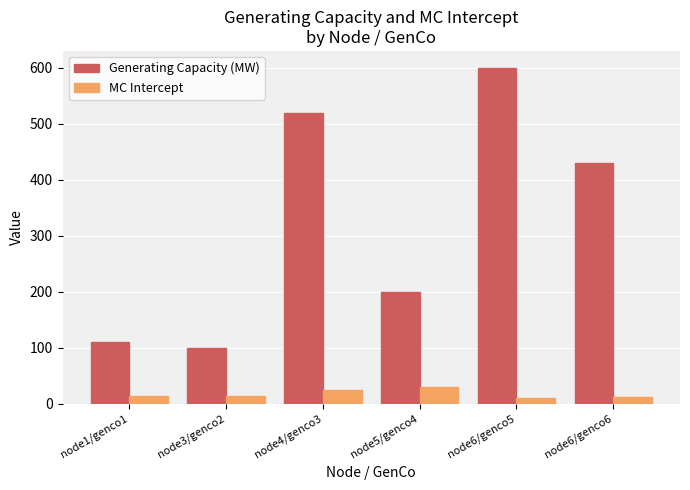

Count the number of categories in the chart.

6